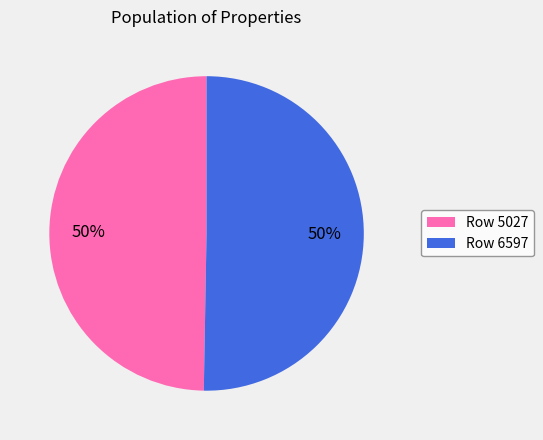

What is the ratio of the value at Row 6597 to the value at Row 5027?

1.0